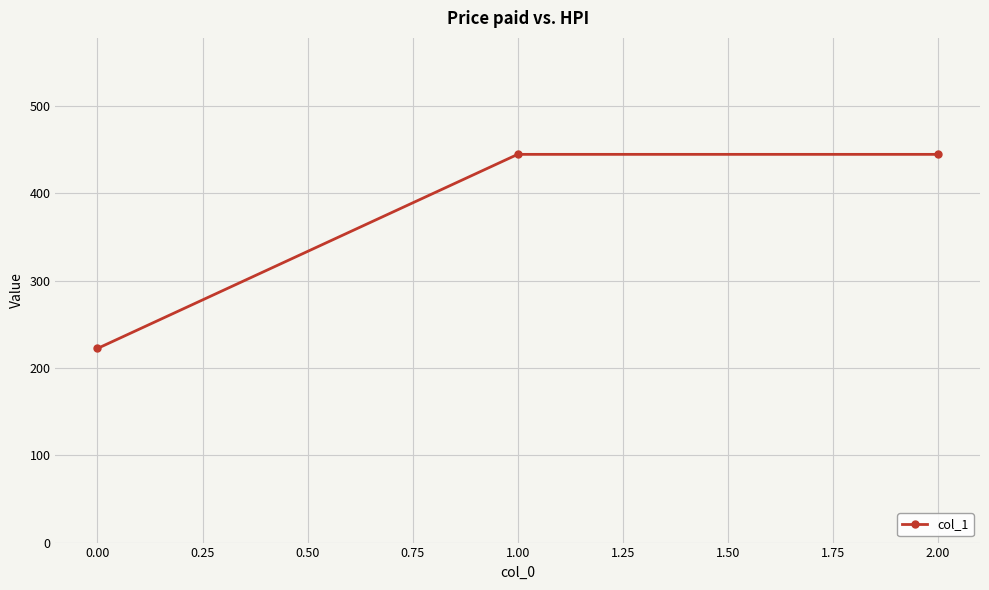

Which has a higher value, 2.00 or 0.00?

2.00